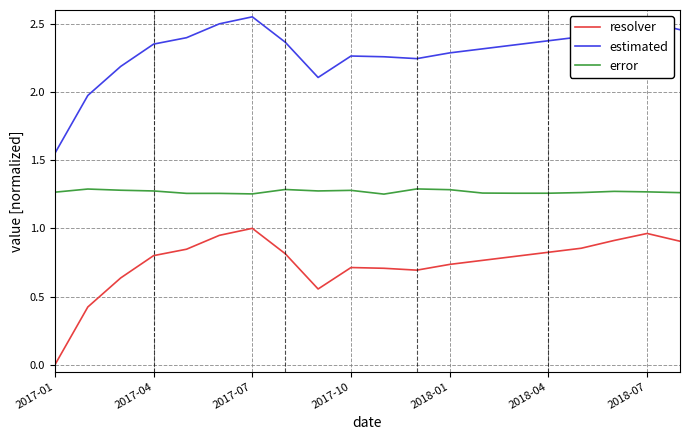

Rank the series by their average value, from highest to lowest.

estimated, error, resolver